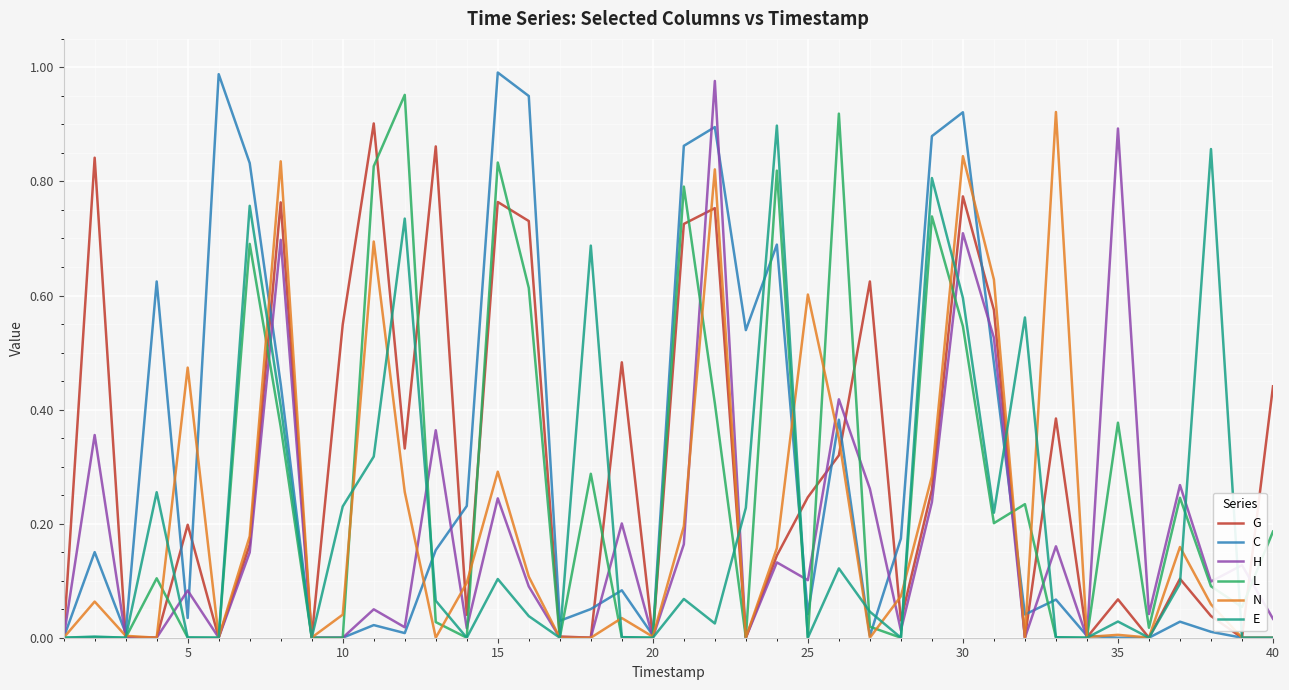

List the series in order of their peak value, lowest first.

E, G, N, L, H, C